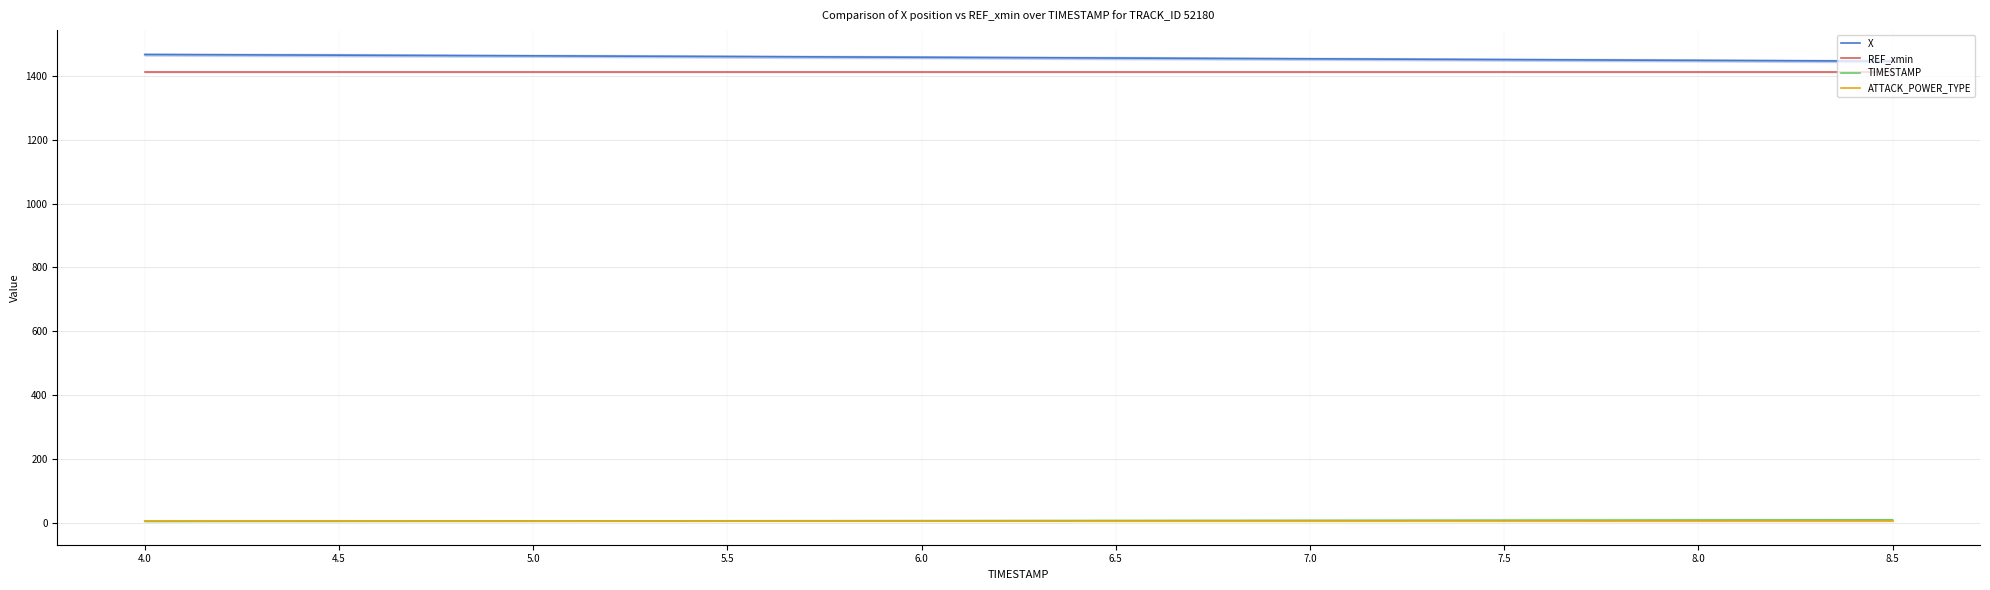

Which series has the largest range (max minus min)?

X